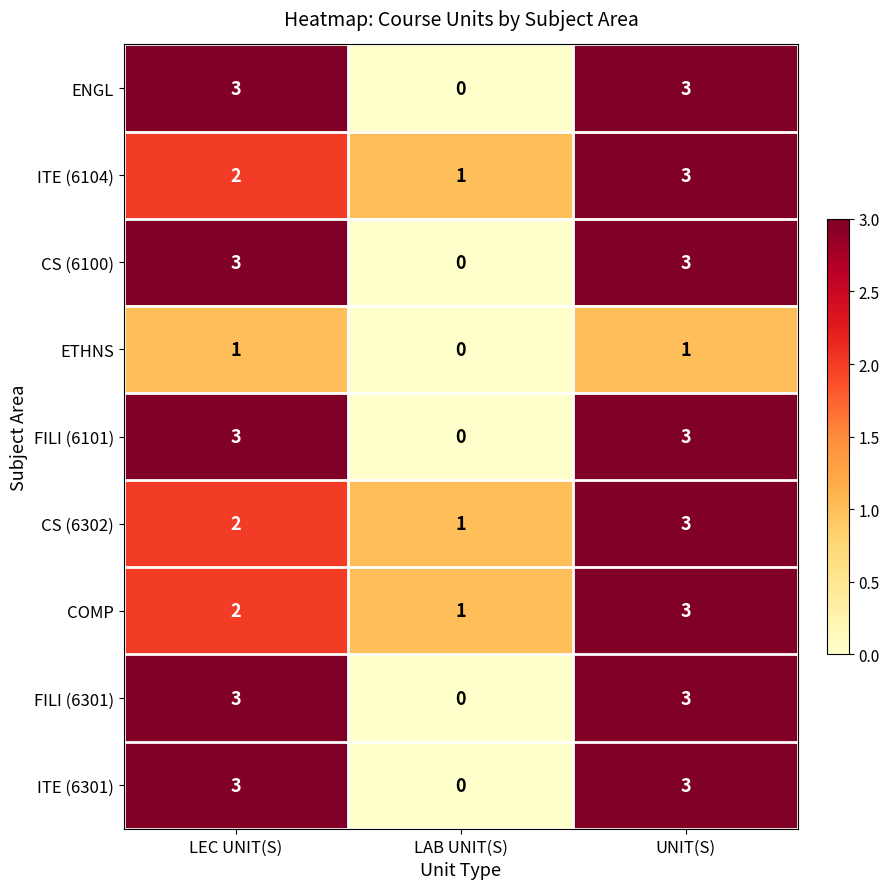

How many distinct data groups are displayed?

9